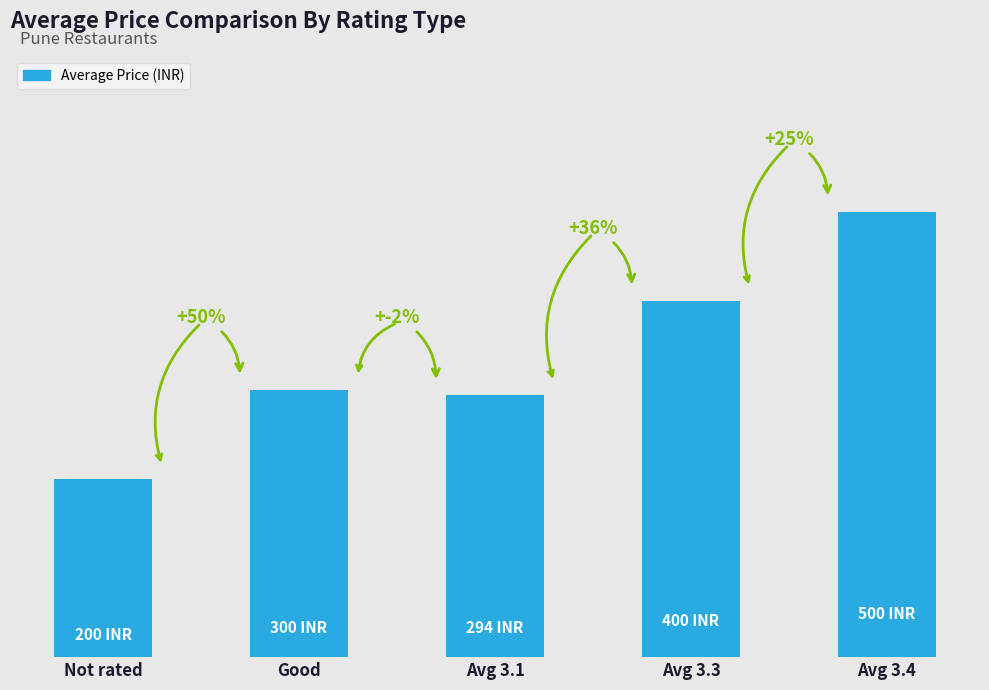

Count the number of data series in this chart.

1